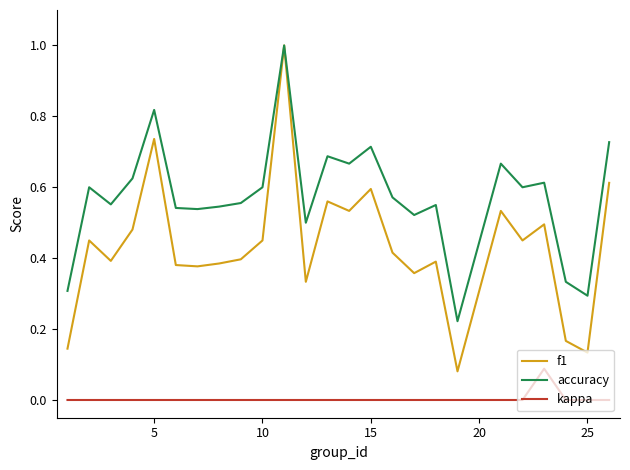

Which series has the largest range (max minus min)?

f1